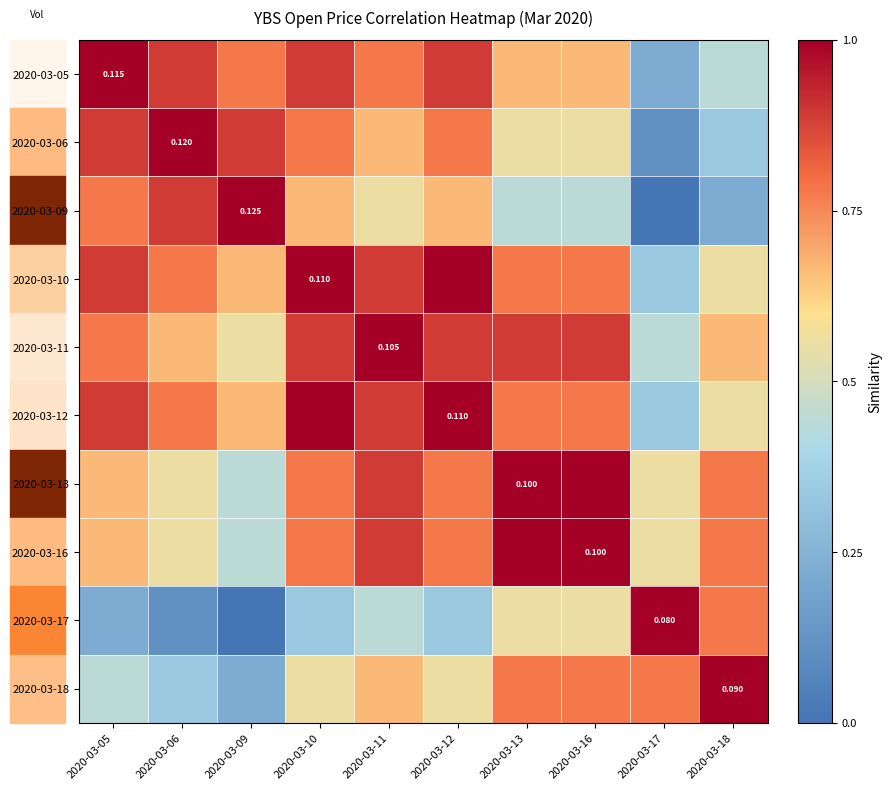

At which label does 2020-03-10 reach its minimum?

2020-03-17